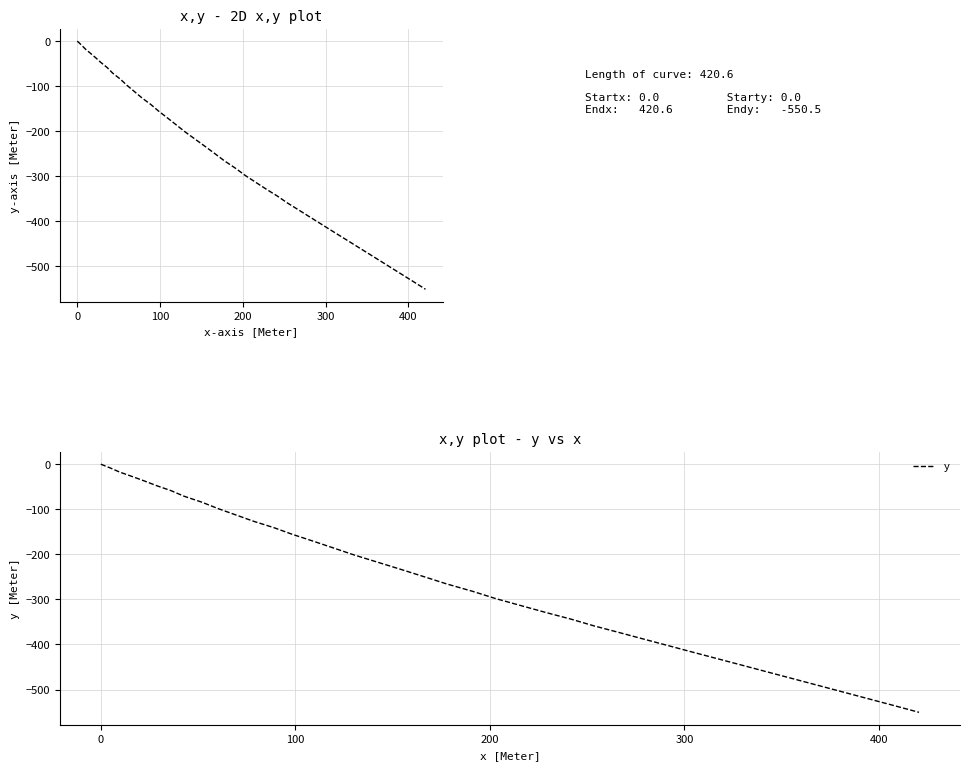

What is the difference between the maximum and minimum values?

550.5